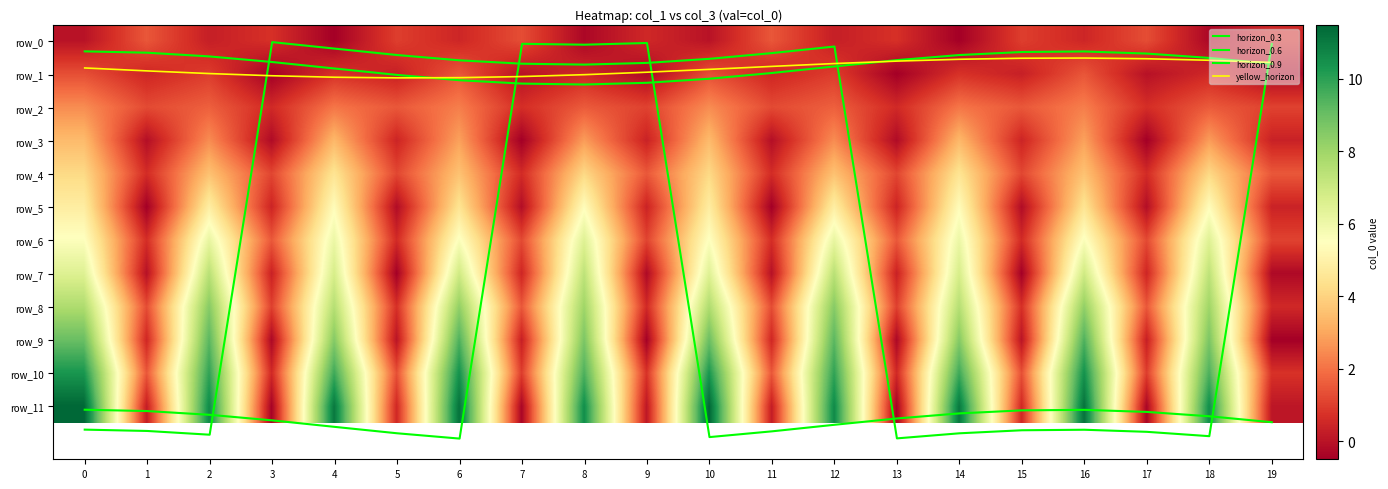

Which series changed the most between 5 and 13?

horizon_0.6